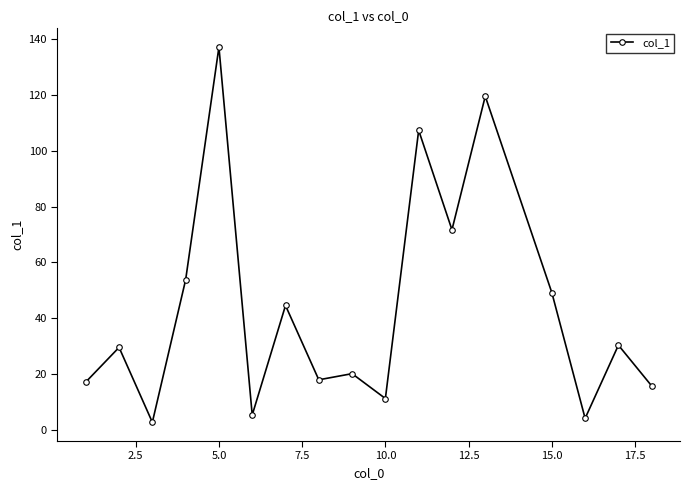

True or false: the data has more than 2 interior local peaks.

True